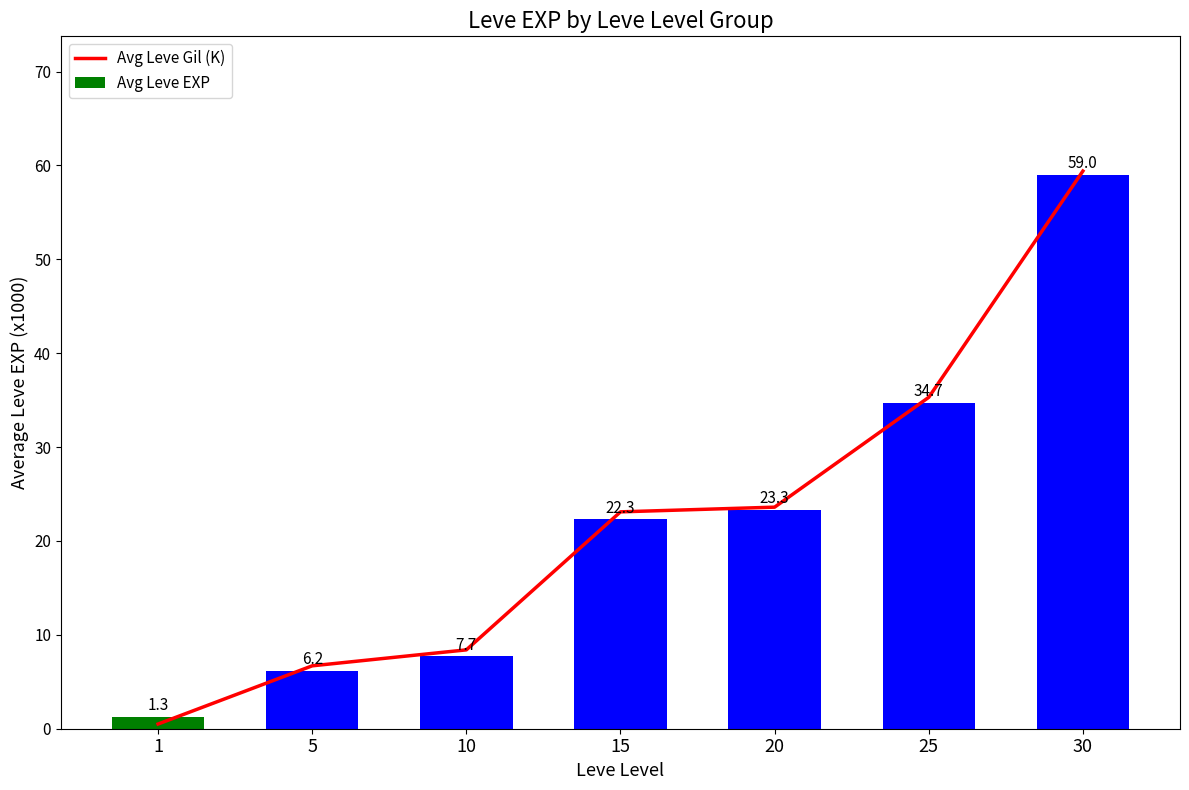

What is the average value of the Avg Leve Gil (K) series?

22.4